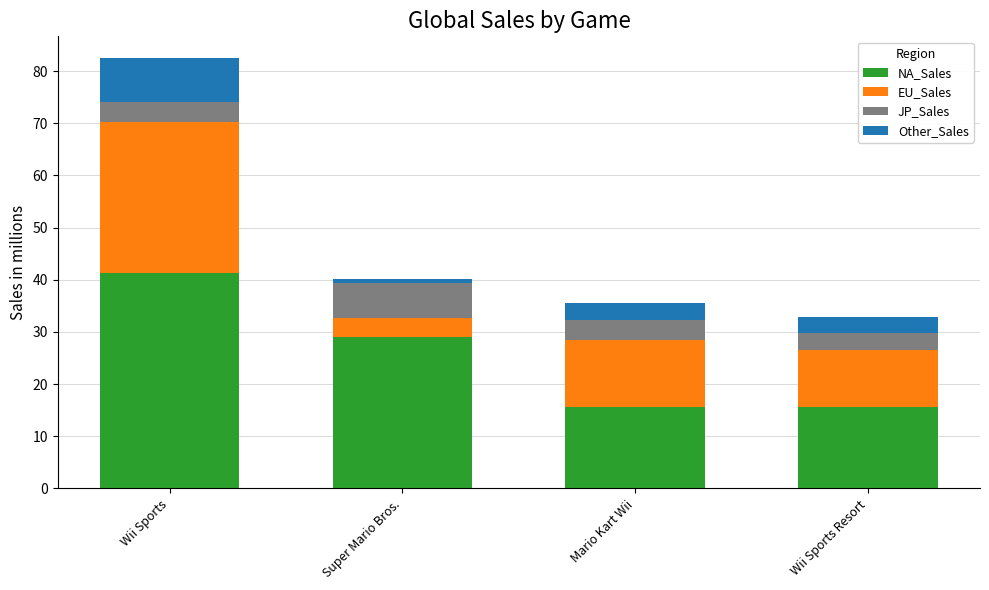

At which category is the sum across all series the highest?

Wii Sports